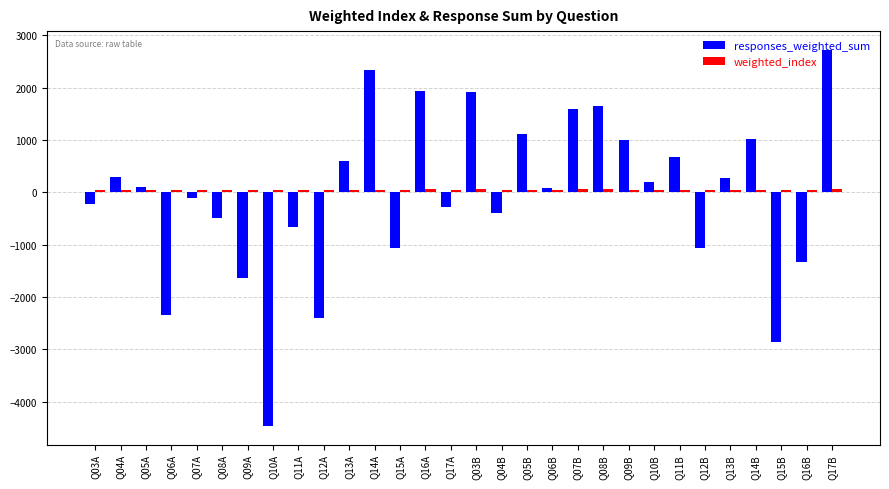

The value of responses_weighted_sum at Q17A is -282.7. True or false?

True